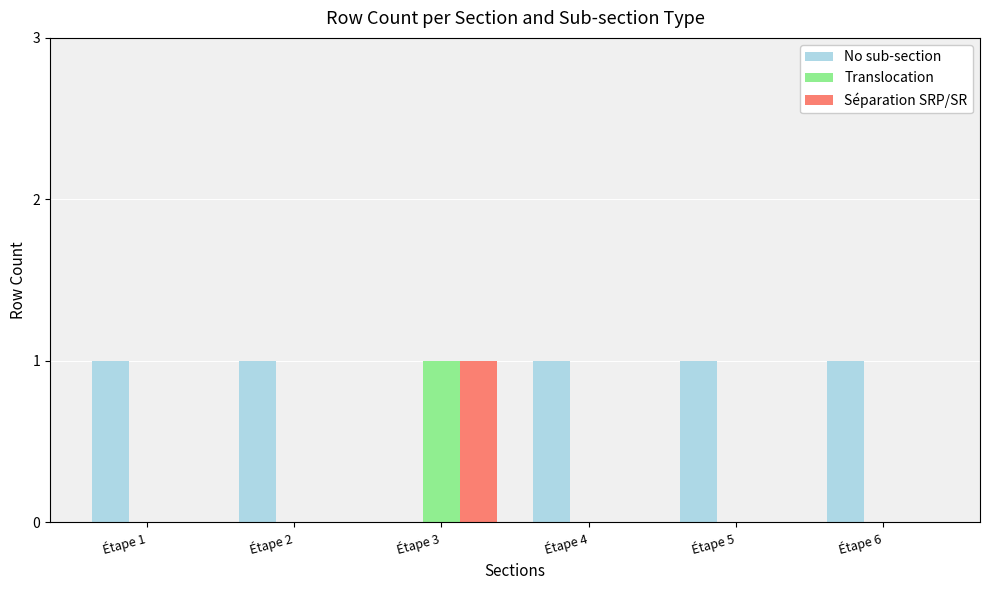

Does the chart contain stacked bars?

No